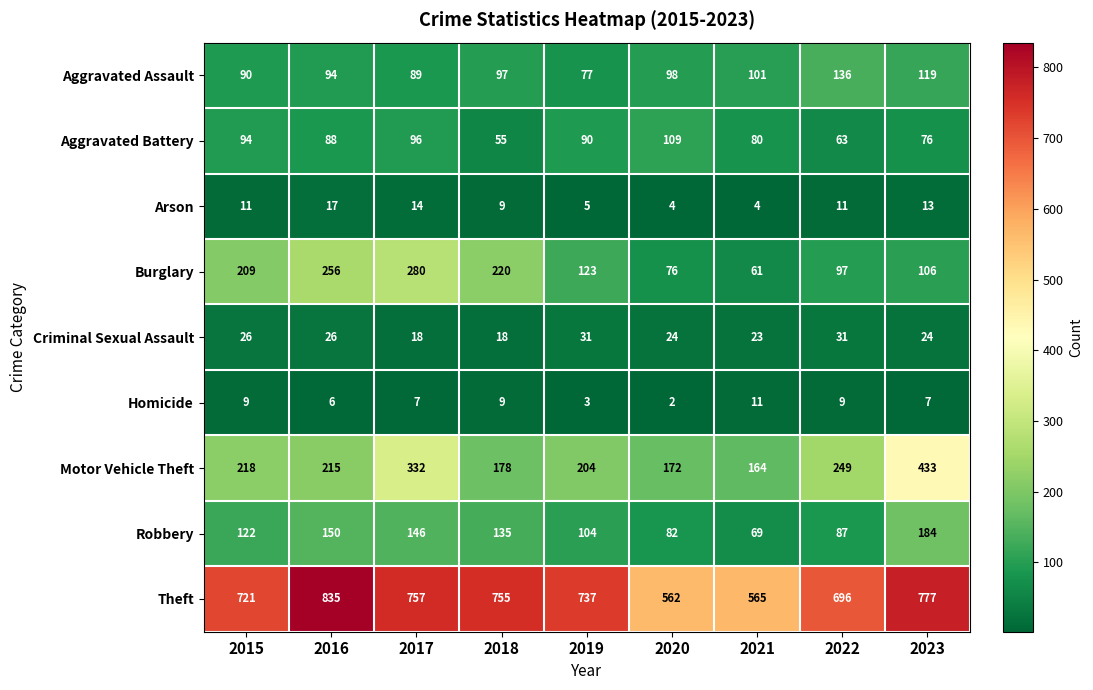

True or false: Criminal Sexual Assault has a value of 23 at 2021.

True